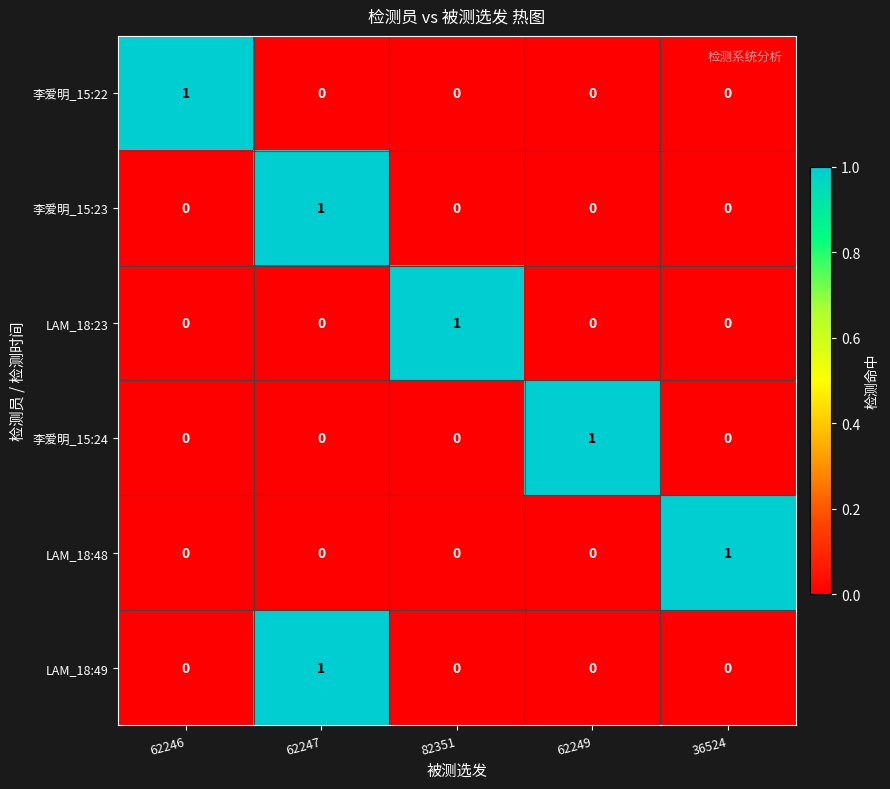

Count the number of data series in this chart.

6